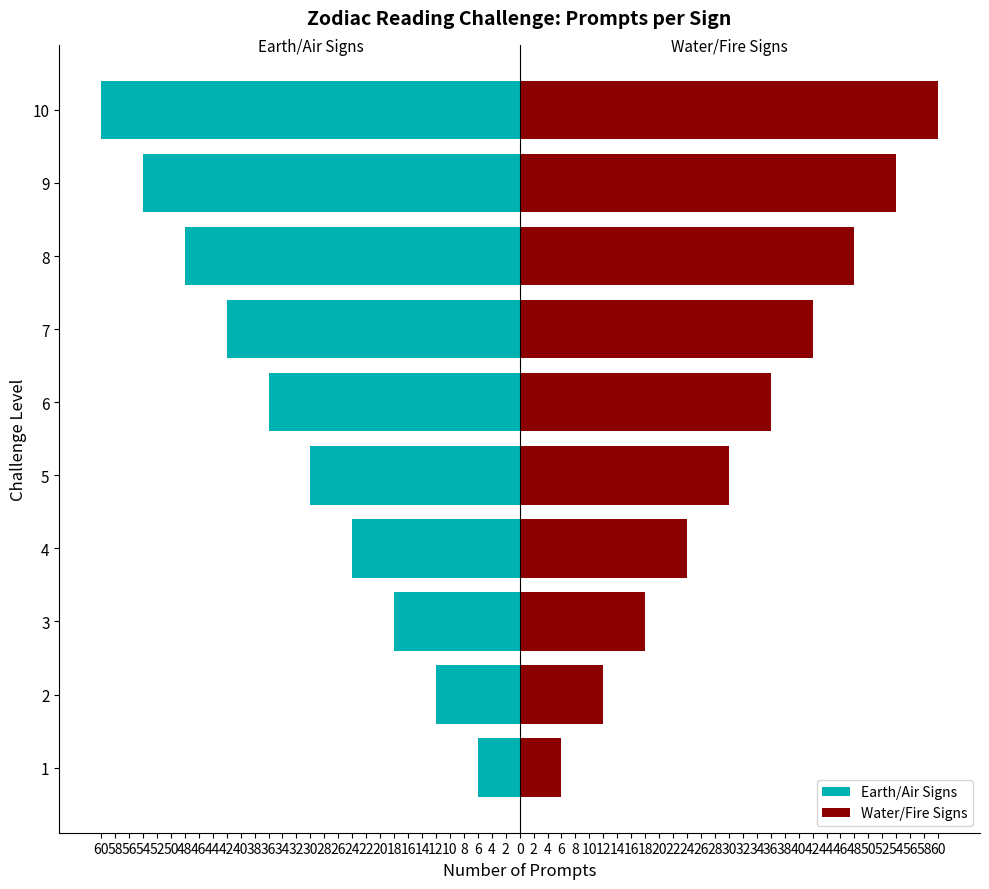

Between 4 and 8, which series saw the biggest shift?

Earth/Air Signs